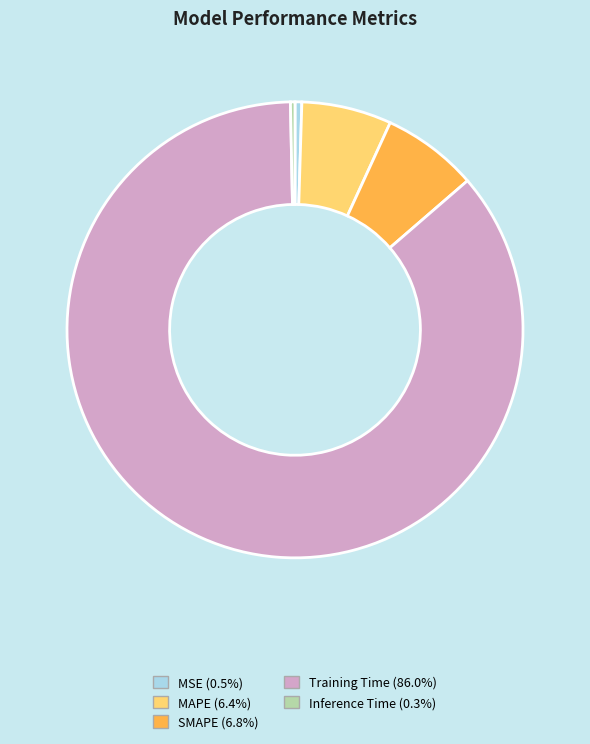

Is SMAPE the majority of the pie?

No